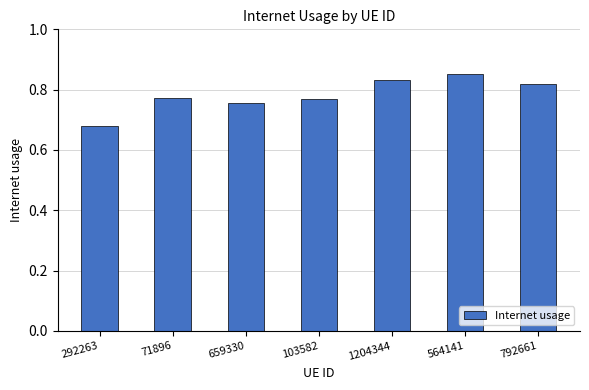

What is the label of the 5th bar from the left?

1204344